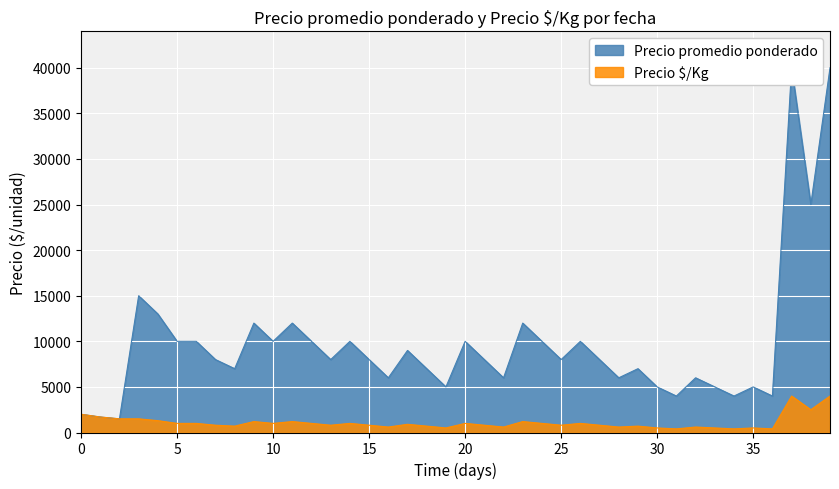

What is the maximum value for Precio $/Kg?

4000